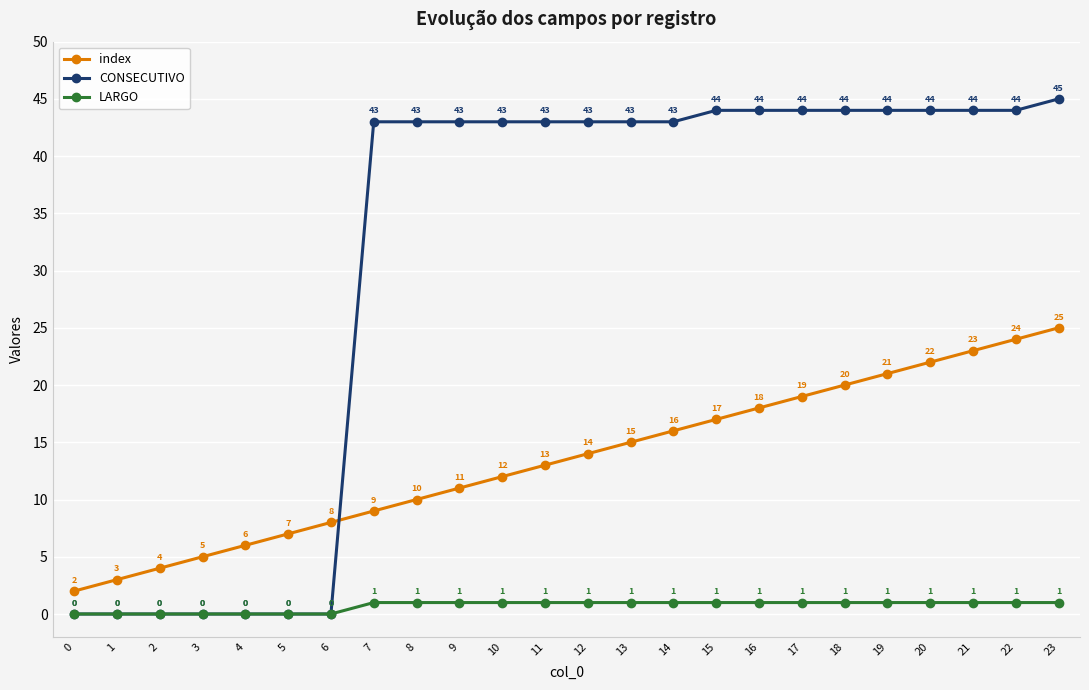

How many data points does each series have?

24